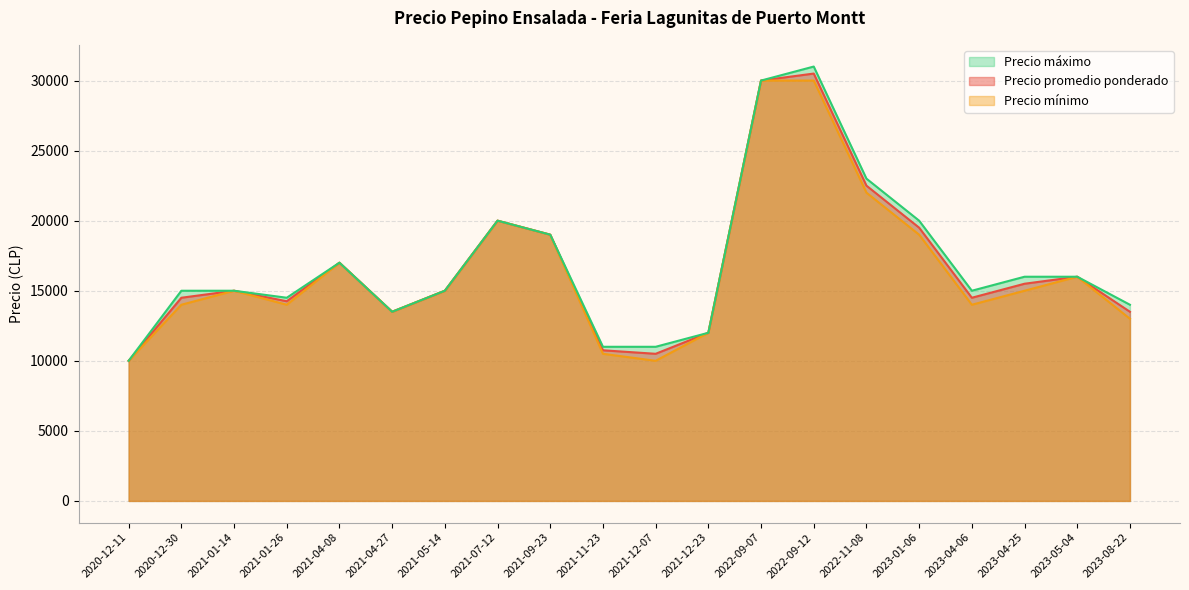

How many series are shown in this chart?

3